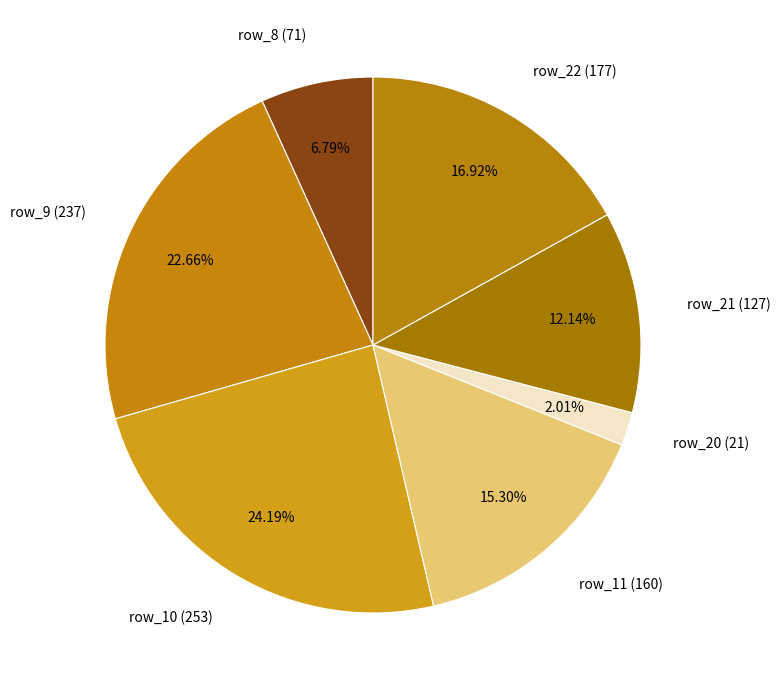

What is the smallest slice in the pie chart?

row_20 (21)